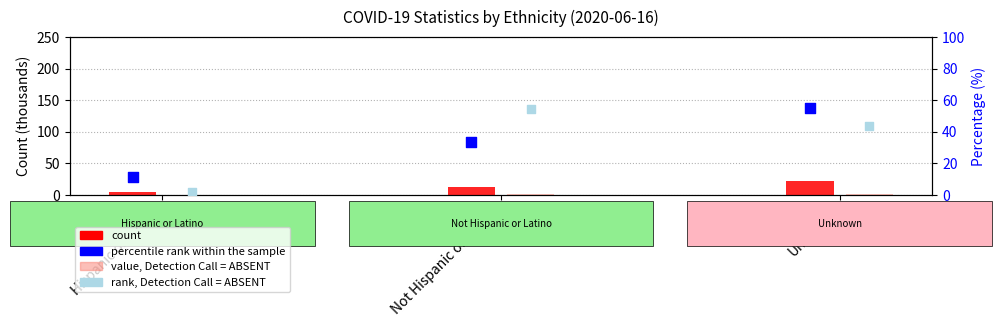

Which series has the largest total across all categories?

rank, Detection Call = ABSENT